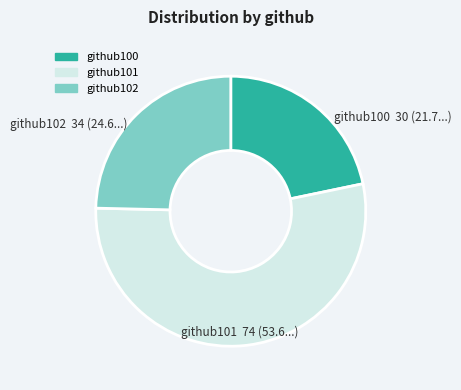

Between github101 74 (53.6...) and github102 34 (24.6...), which is larger?

github101 74 (53.6...)